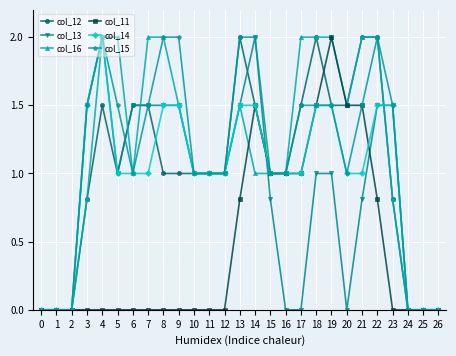

What is the difference between the second highest and minimum values in the col_14 series?

1.5